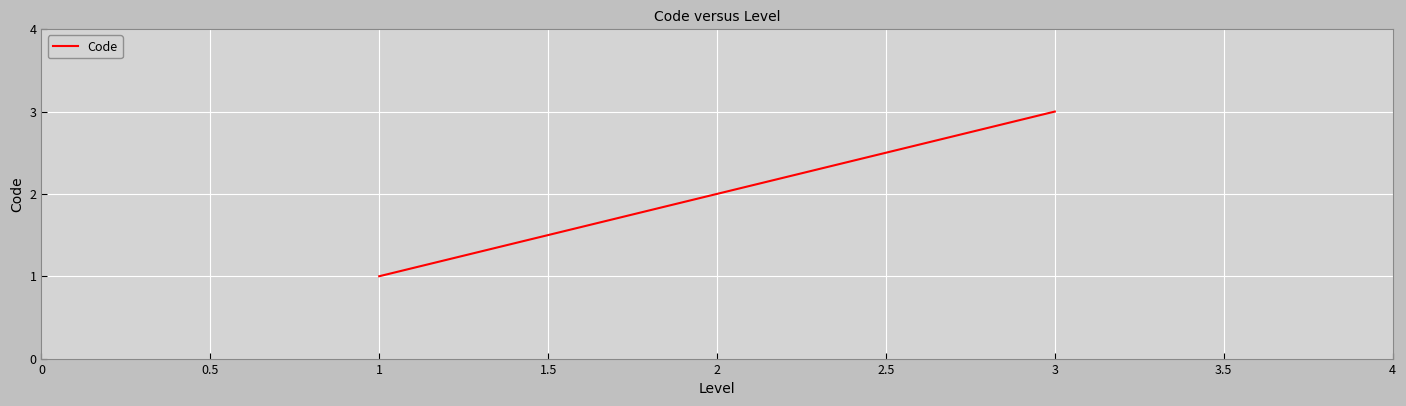

What is the sum of all values?

6